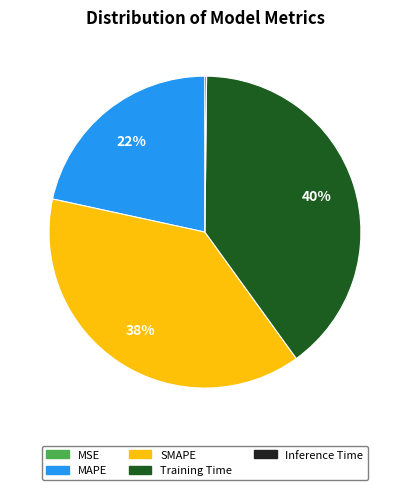

Is there a majority slice in this chart?

No